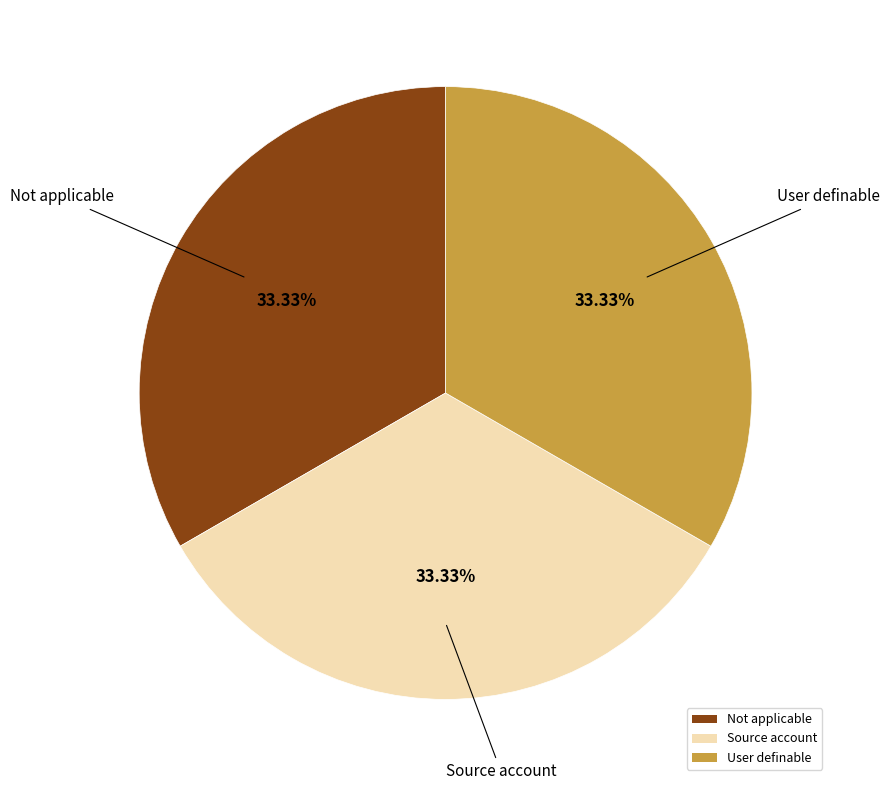

Is it true that Source account is 45% of the pie?

False